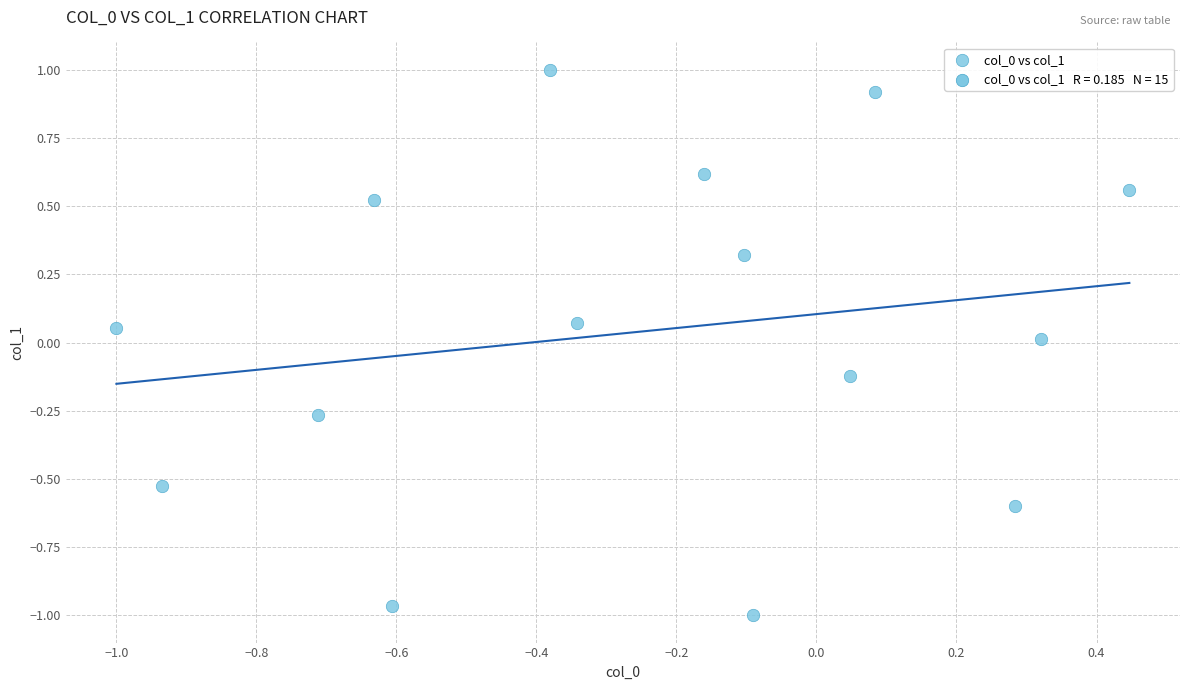

How many data points are displayed?

15